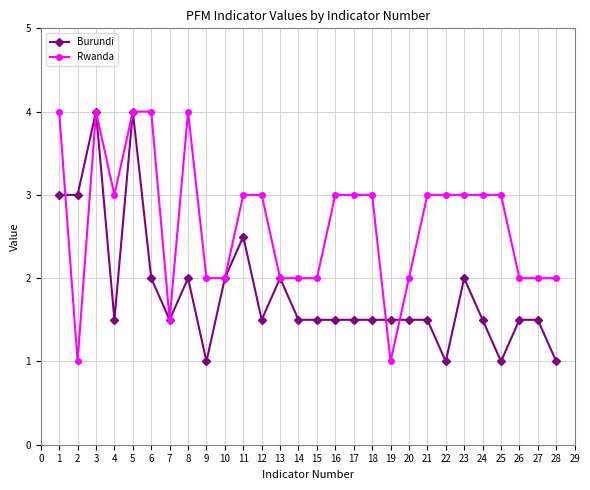

Reading left to right, transcribe all the data shown in this chart.

Burundi: 3.0	3.0	4.0	1.5	4.0	2.0	1.5	2.0	1.0	2.0	2.5	1.5	2.0	1.5	1.5	1.5	1.5	1.5	1.5	1.5	1.5	1.0	2.0	1.5	1.0	1.5	1.5	1.0
Rwanda: 4.0	1.0	4.0	3.0	4.0	4.0	1.5	4.0	2.0	2.0	3.0	3.0	2.0	2.0	2.0	3.0	3.0	3.0	1.0	2.0	3.0	3.0	3.0	3.0	3.0	2.0	2.0	2.0